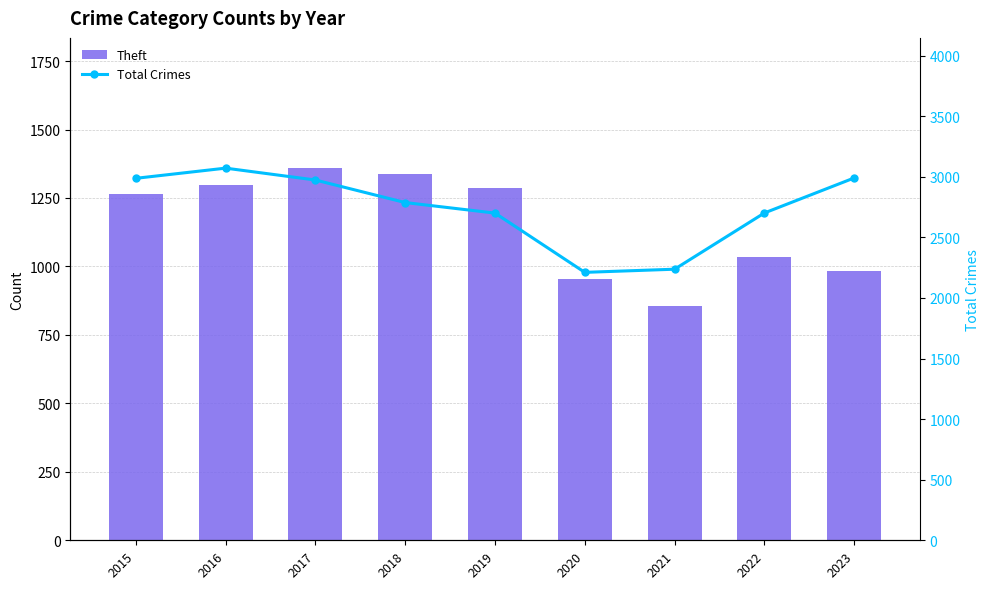

Between 2018 and 2023, which is larger?

2018